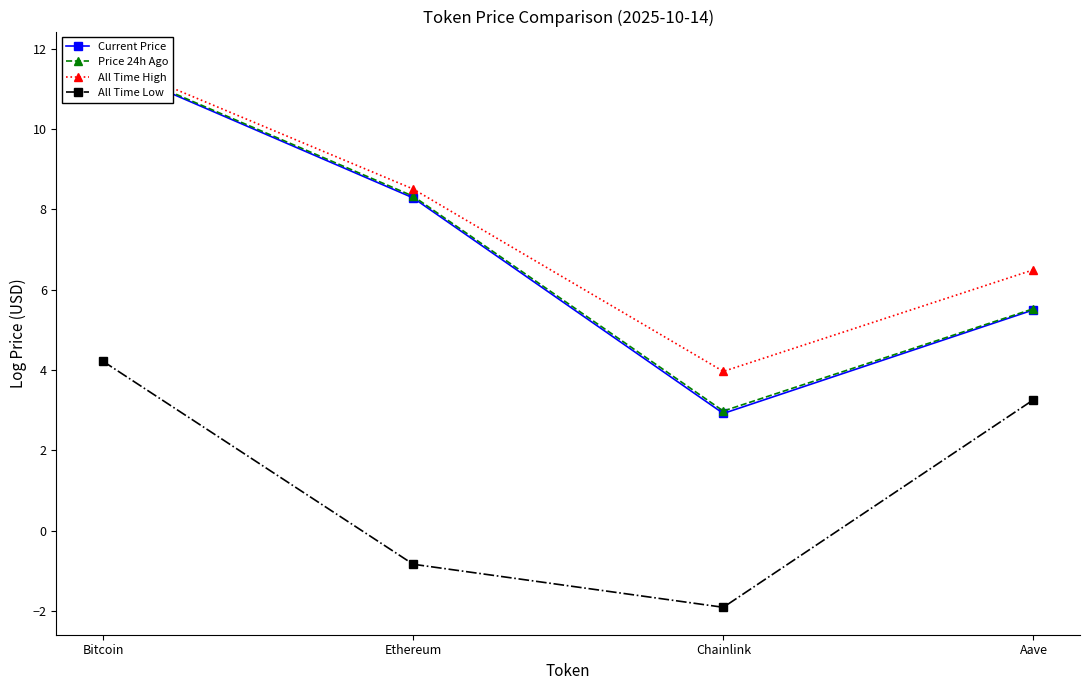

What are all the series names shown in the legend?

Current Price, Price 24h Ago, All Time High, All Time Low